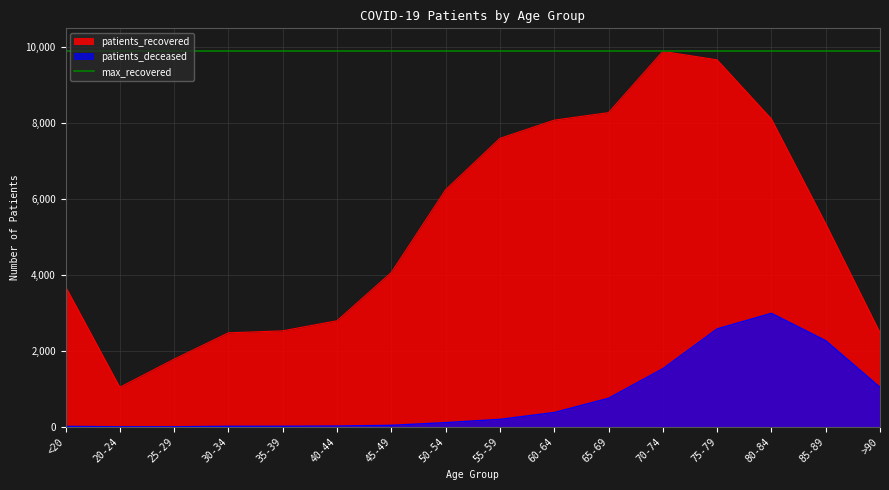

What is the sum of the patients_deceased values at 20-24 and 45-49?

44